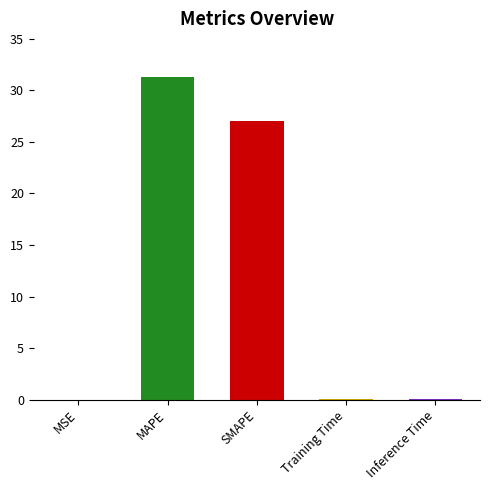

The value at SMAPE is 27.1. True or false?

True